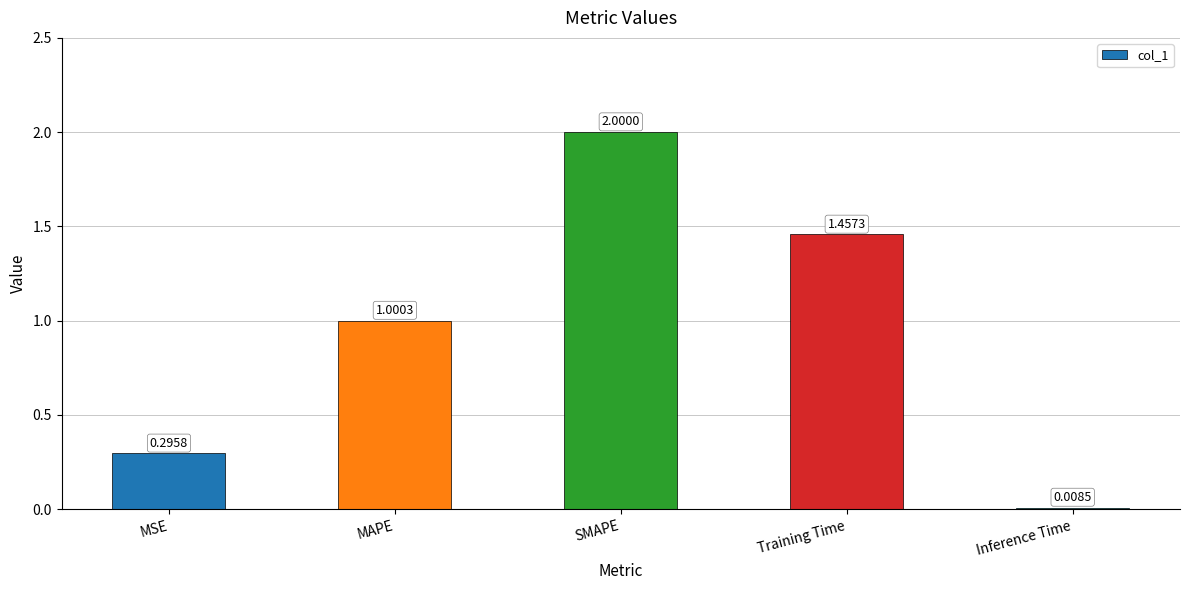

What is the greatest value displayed?

2.0